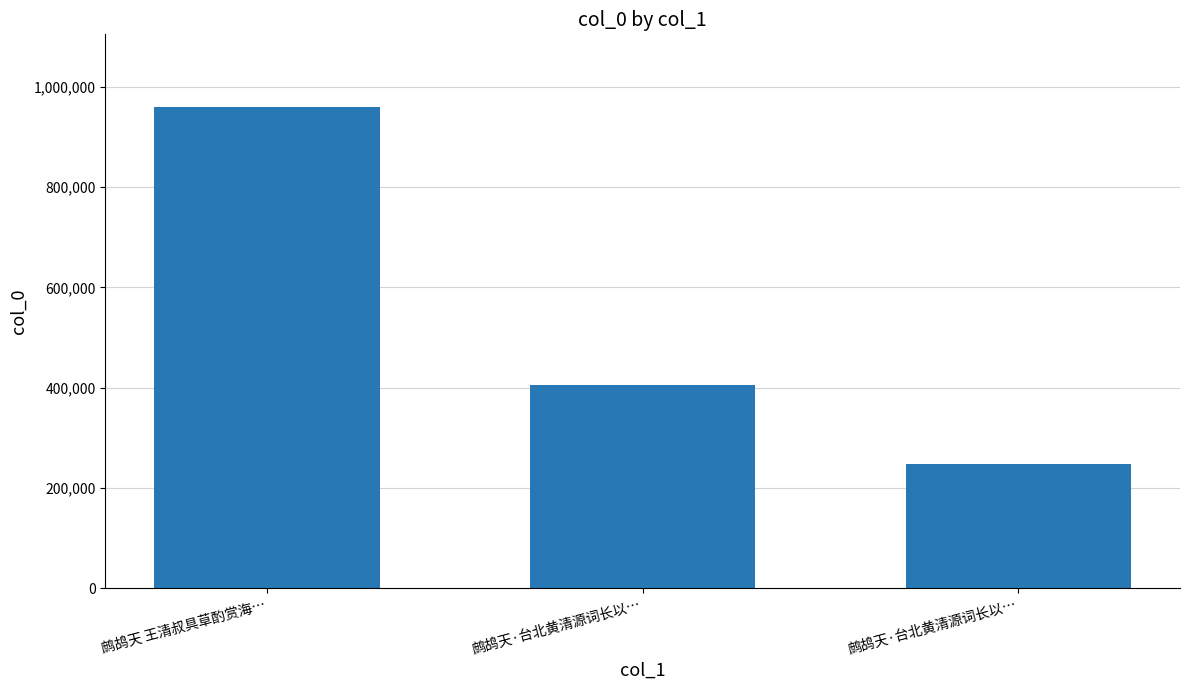

What value does the data have at 鹧鸪天·台北黄清源词长以…, to the nearest 50?

404400